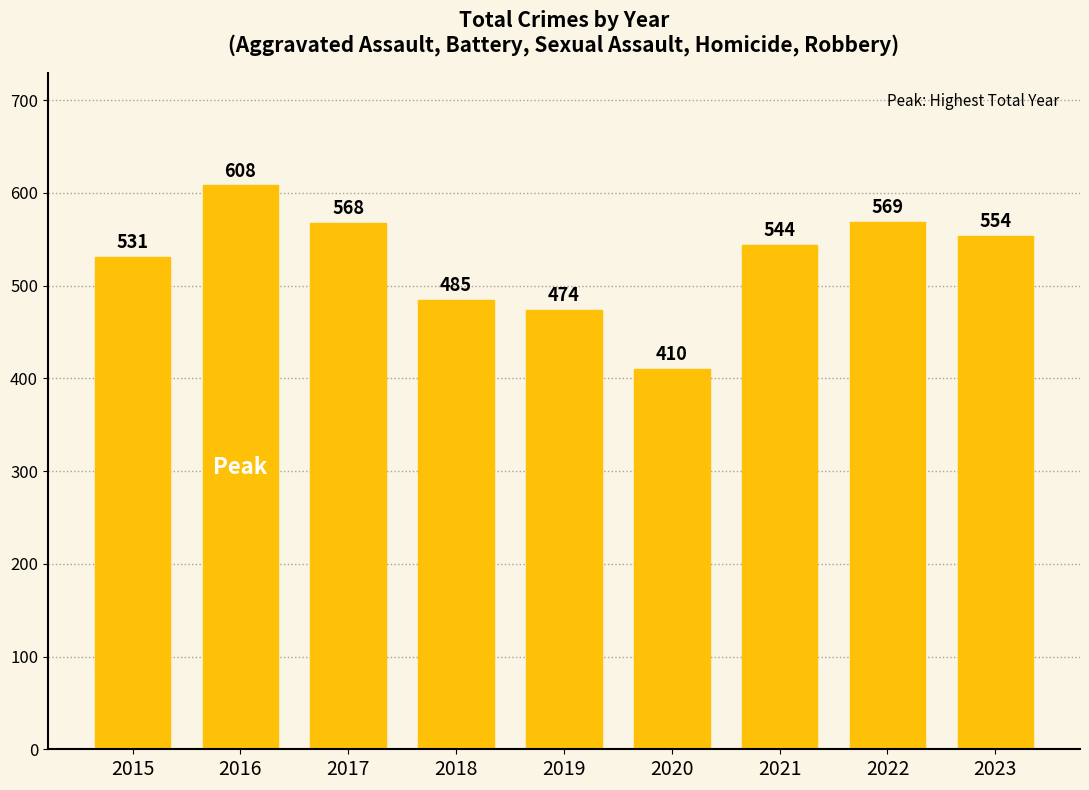

The chart shows a value of 224 at 2021. True or false?

False